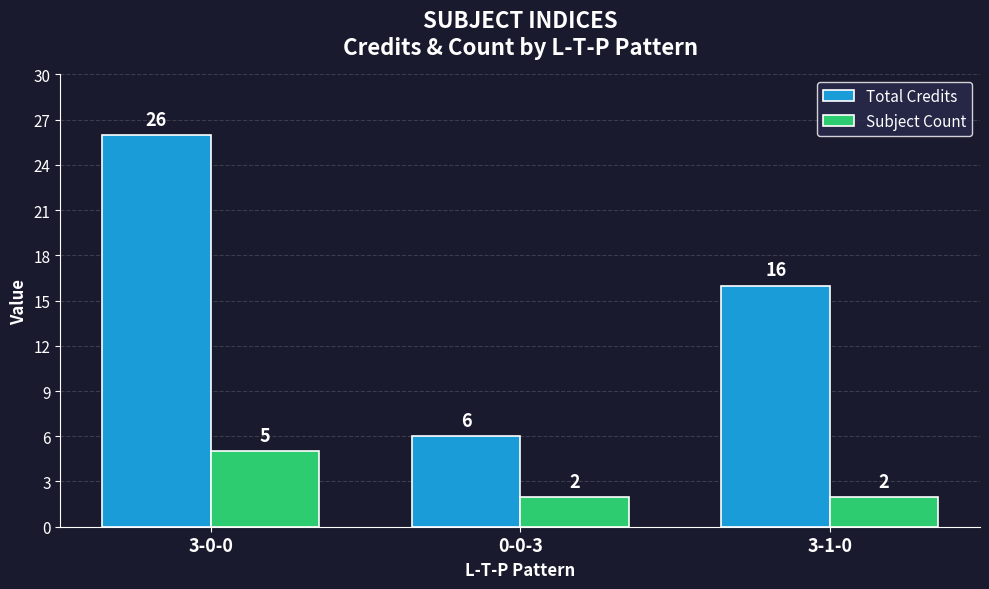

Which series has the widest spread of values?

Total Credits